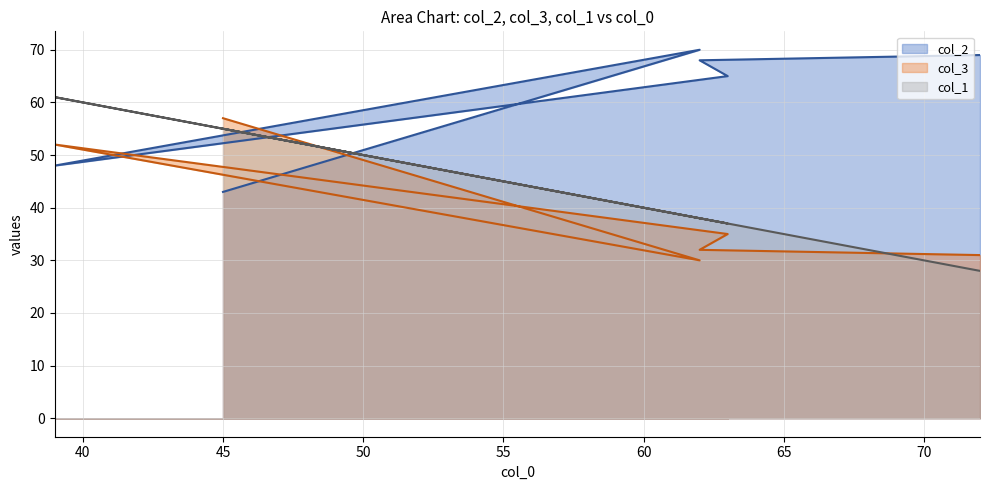

What is the total value across all series at 60?

128